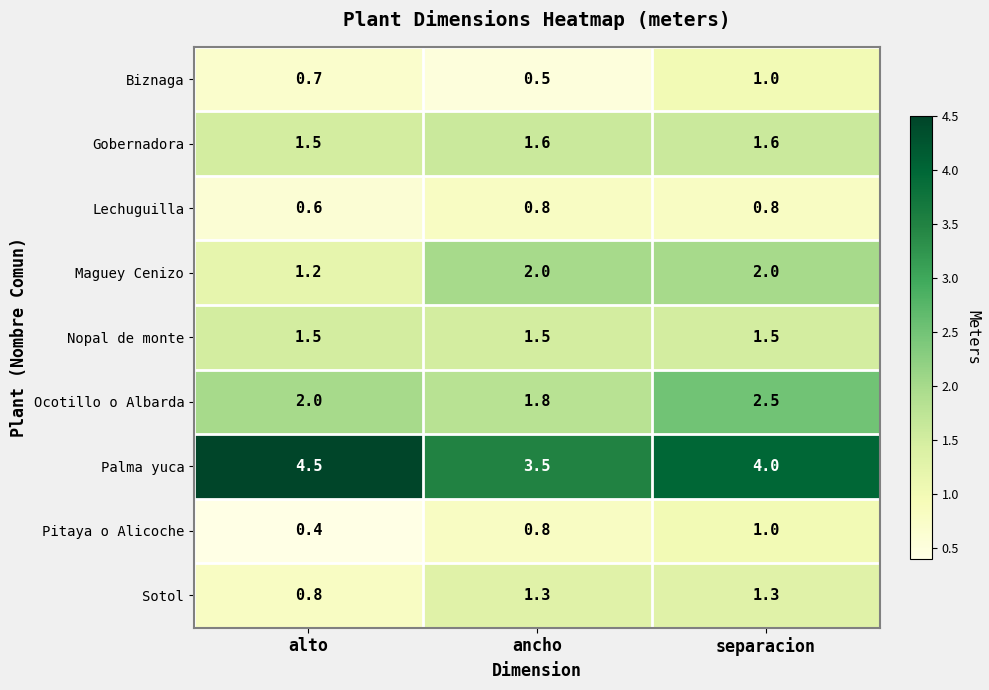

Reading left to right, transcribe all the data shown in this chart.

Biznaga: alto=0.7	ancho=0.5	separacion=1.0
Gobernadora: alto=1.5	ancho=1.6	separacion=1.6
Lechuguilla: alto=0.6	ancho=0.8	separacion=0.8
Maguey Cenizo: alto=1.2	ancho=2.0	separacion=2.0
Nopal de monte: alto=1.5	ancho=1.5	separacion=1.5
Ocotillo o Albarda: alto=2.0	ancho=1.8	separacion=2.5
Palma yuca: alto=4.5	ancho=3.5	separacion=4.0
Pitaya o Alicoche: alto=0.4	ancho=0.8	separacion=1.0
Sotol: alto=0.8	ancho=1.3	separacion=1.3